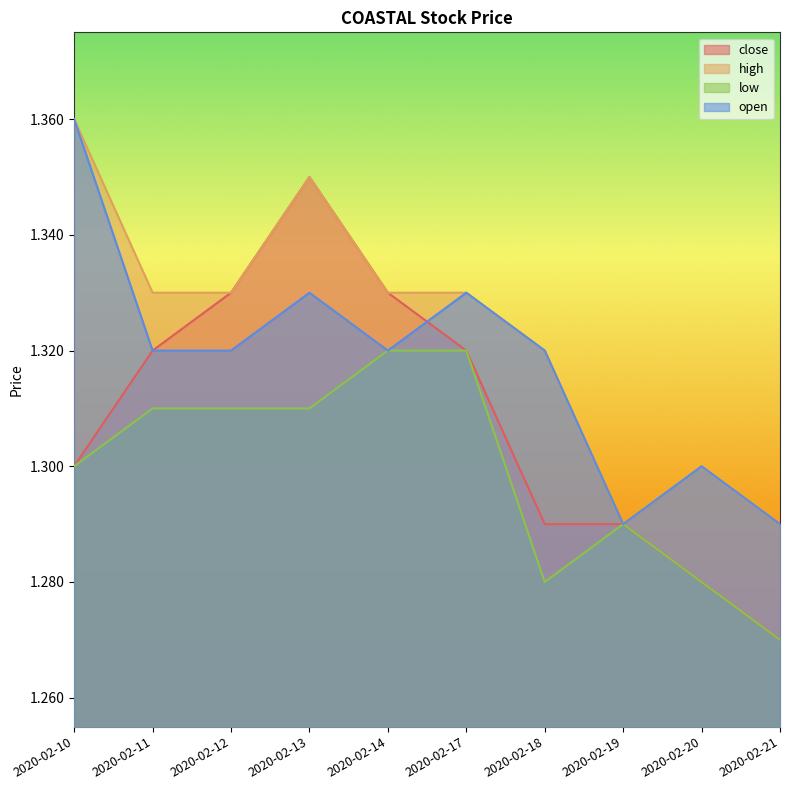

Does the chart display data point markers on the line(s)?

No